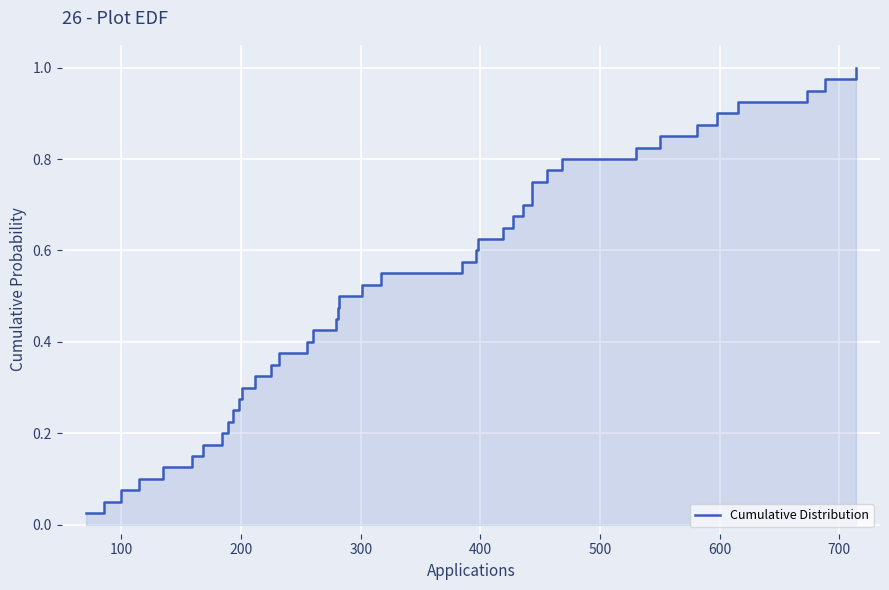

Reading right to left, what are all the values shown in this chart?

1.0	1.0	0.9	0.9	0.9	0.9	0.8	0.8	0.8	0.8	0.8	0.7	0.7	0.7	0.7	0.6	0.6	0.6	0.6	0.5	0.5	0.5	0.5	0.4	0.4	0.4	0.3	0.3	0.3	0.3	0.2	0.2	0.2	0.2	0.1	0.1	0.1	0.1	0.1	0.0